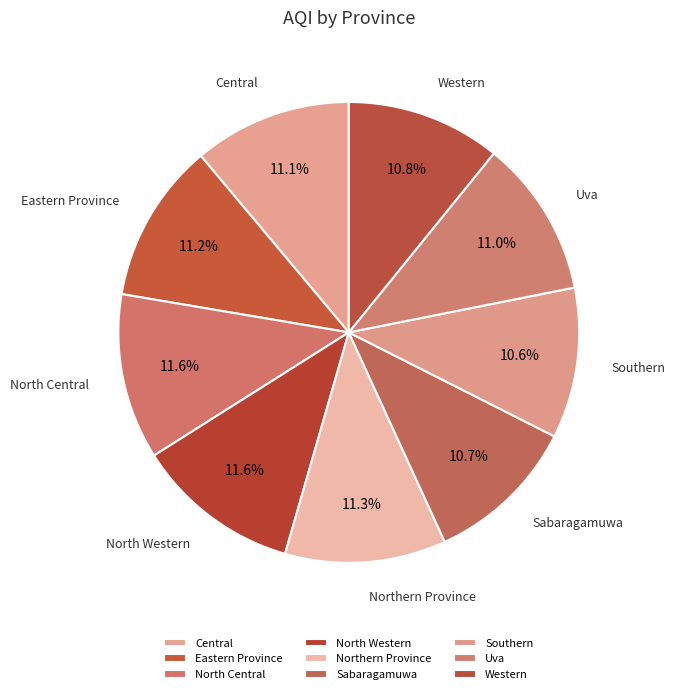

How many segments does this pie chart have?

9